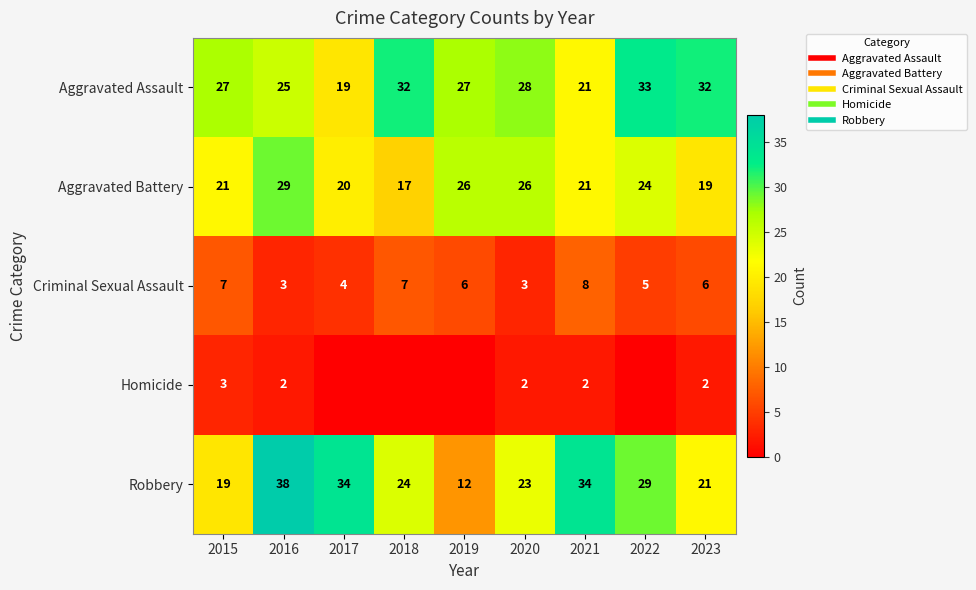

How many values in the Aggravated Battery series exceed 21?

4